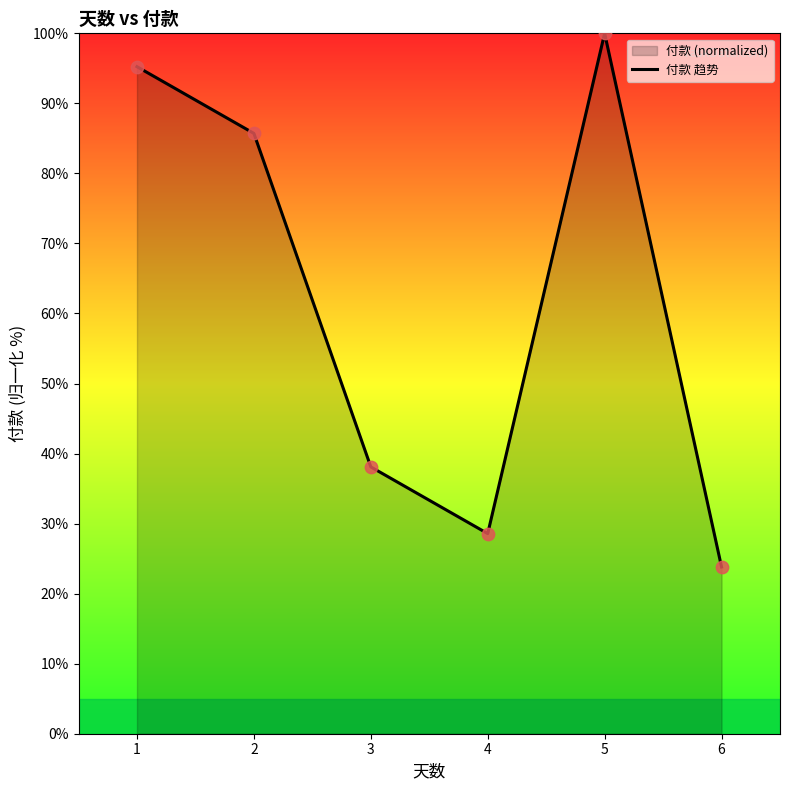

What is the change in value from 4 to 6?

-4.8